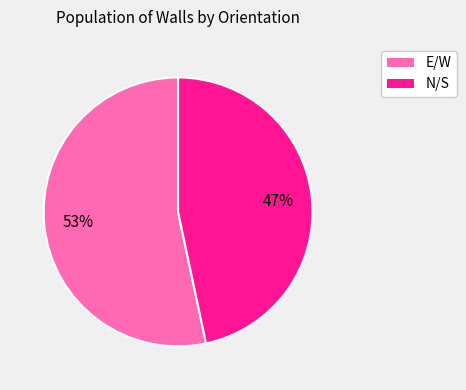

Count the number of slices in the pie.

2